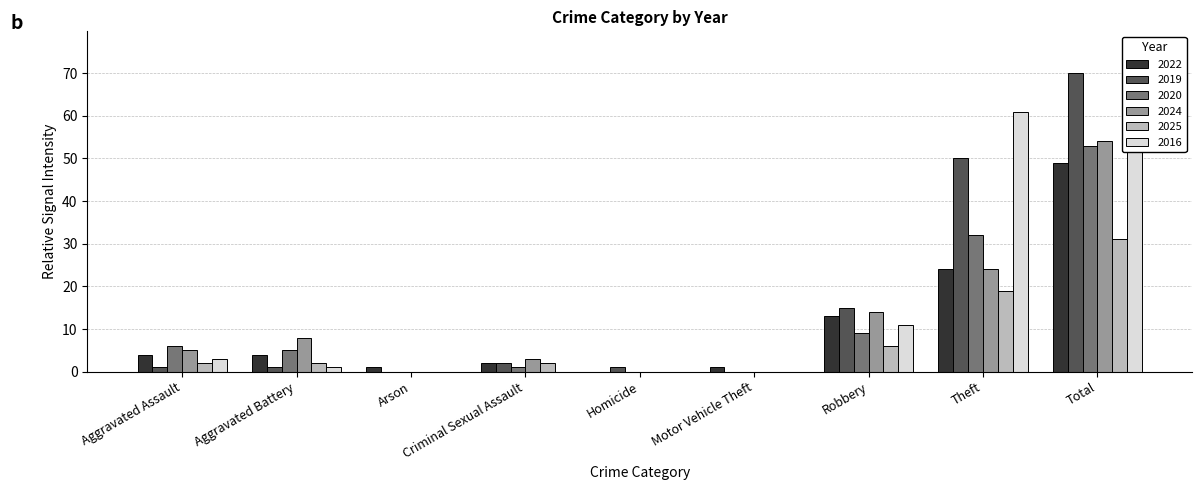

Is it true that 2025 equals 1 at Aggravated Battery?

False